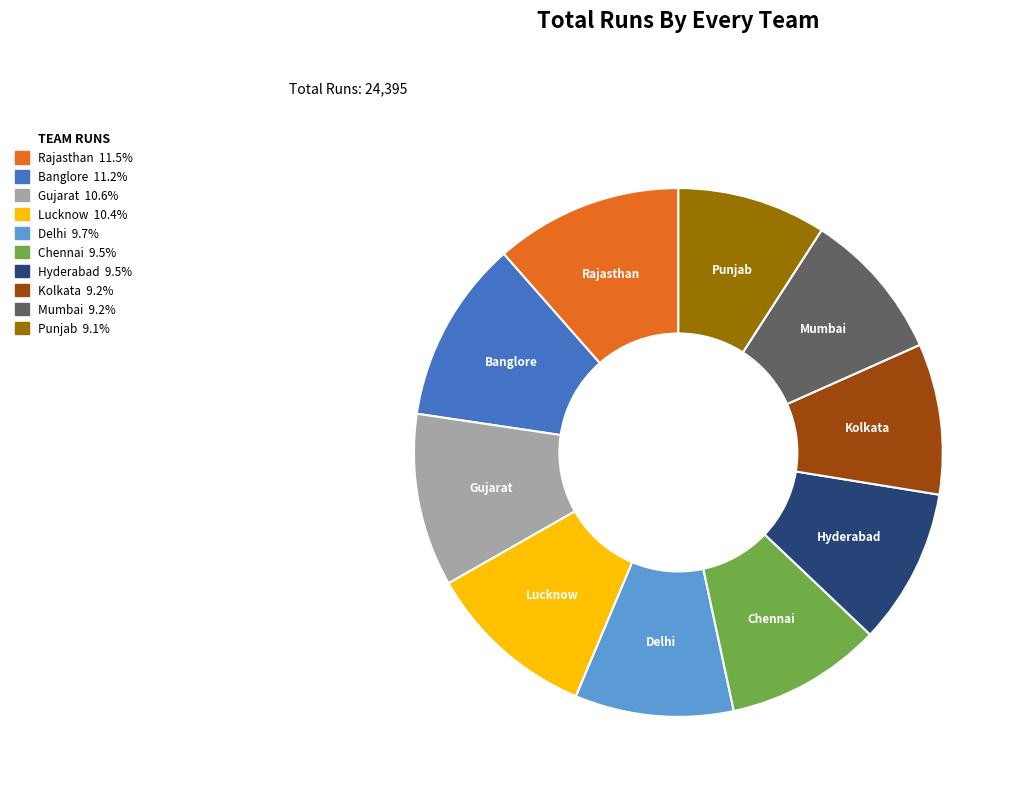

Is the sum of Punjab and Chennai greater than half?

No